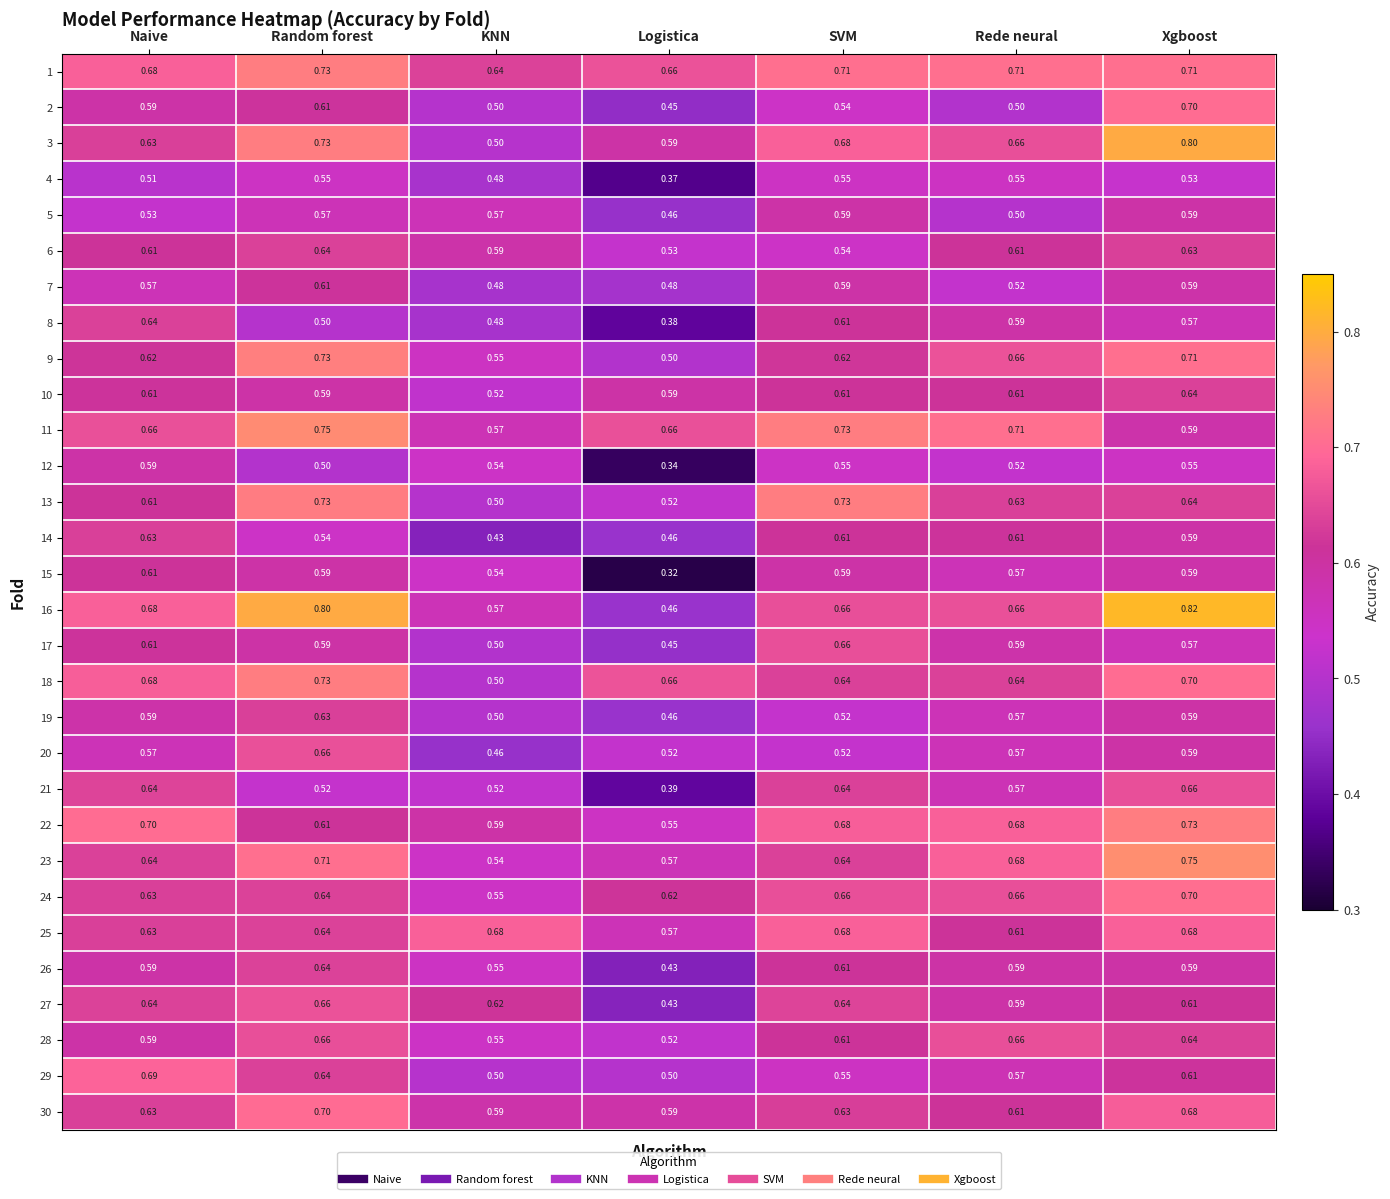

Which category has the highest value across all series?

Xgboost